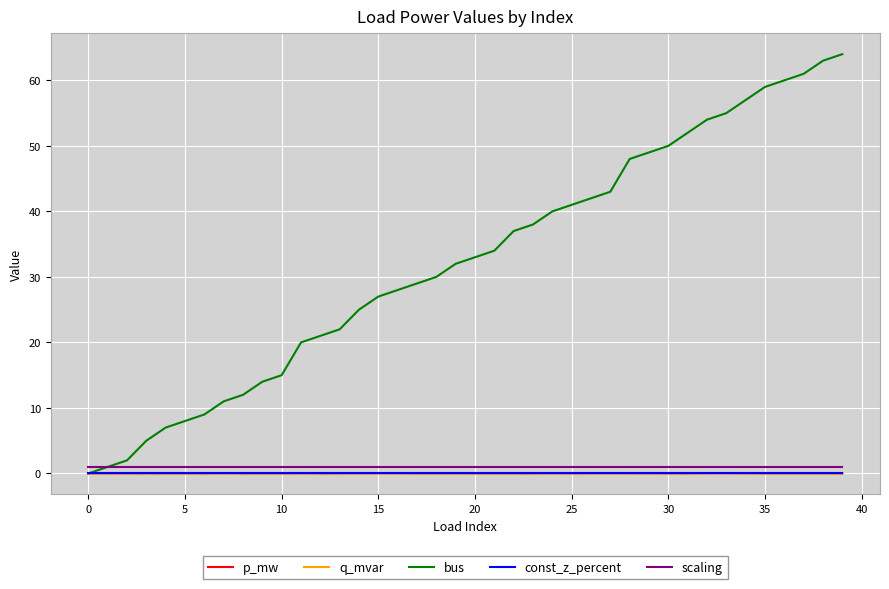

True or false: scaling and const_z_percent cross at least once.

False